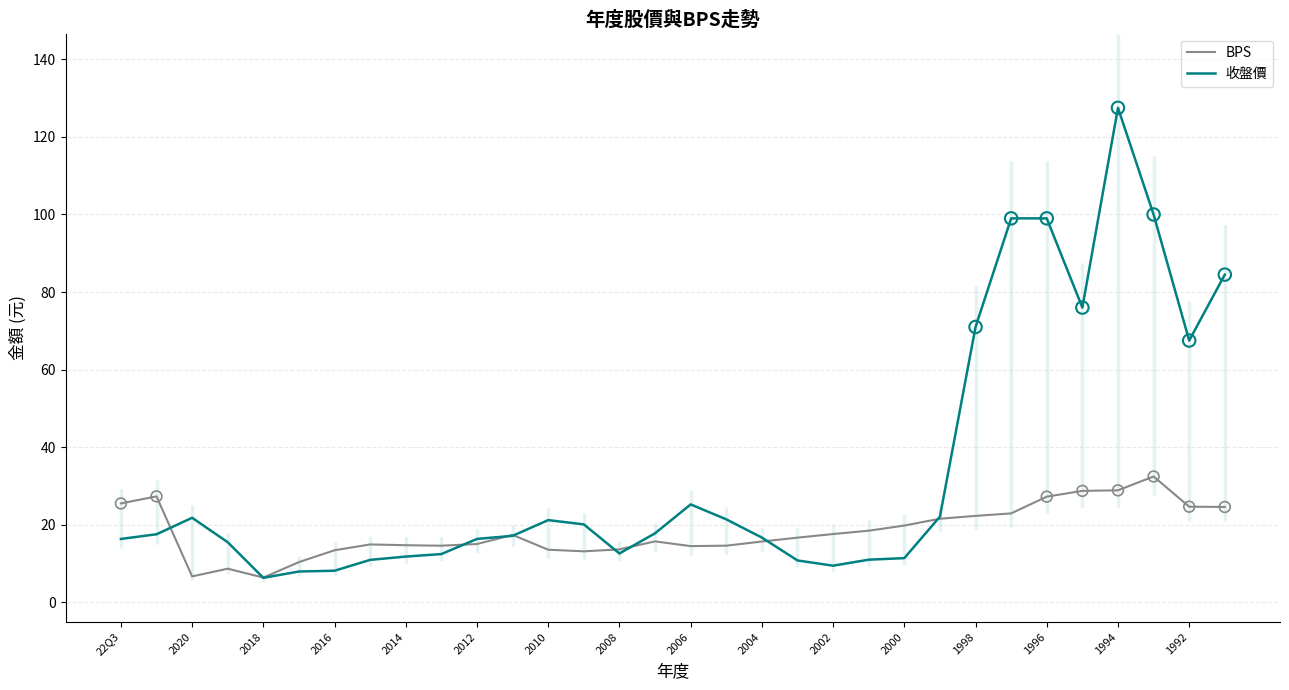

What are all the series names shown in the legend?

BPS, 收盤價